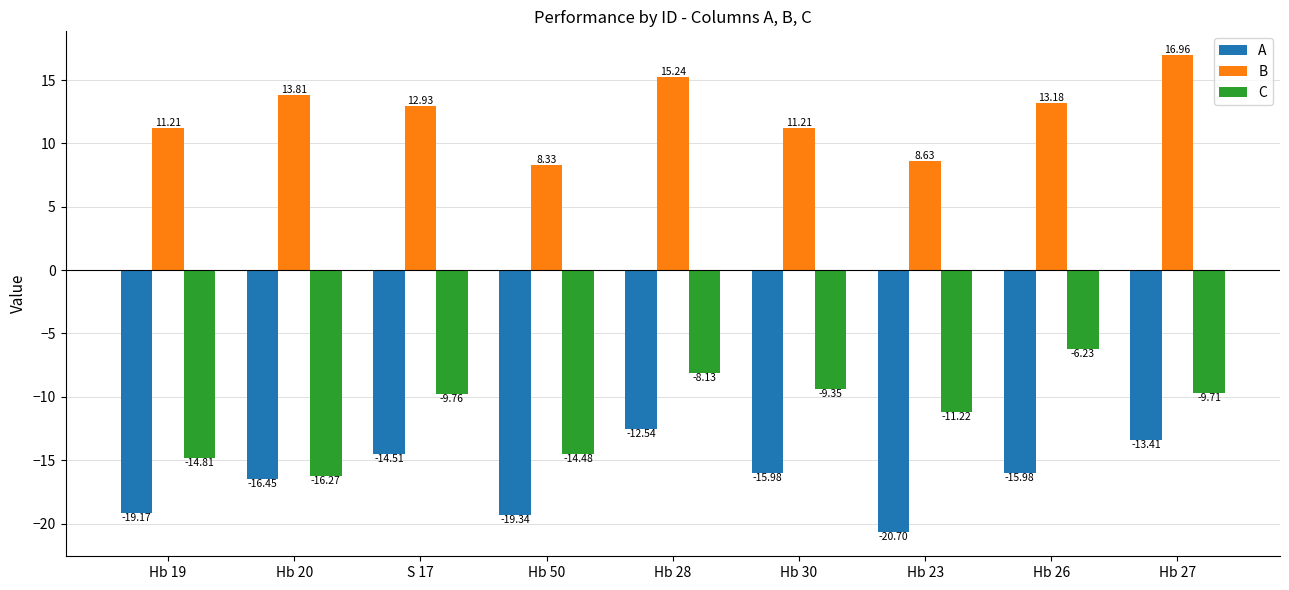

What is the difference between the highest and lowest values at Hb 30?

27.2